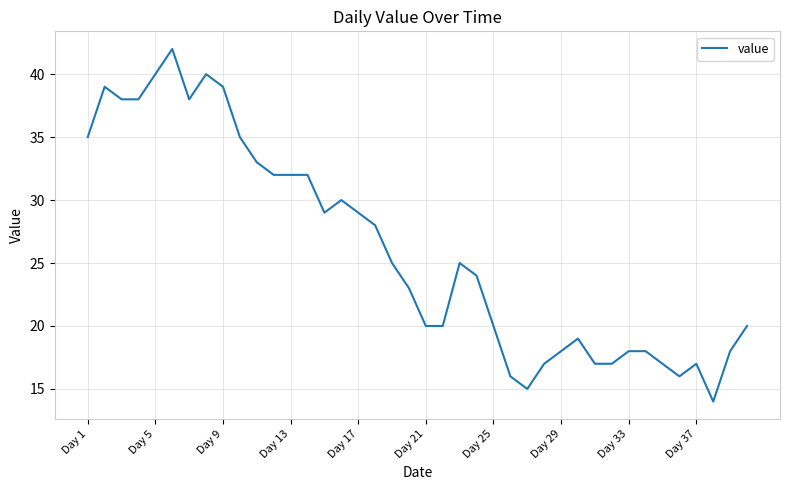

What is the minimum value shown in the chart?

14